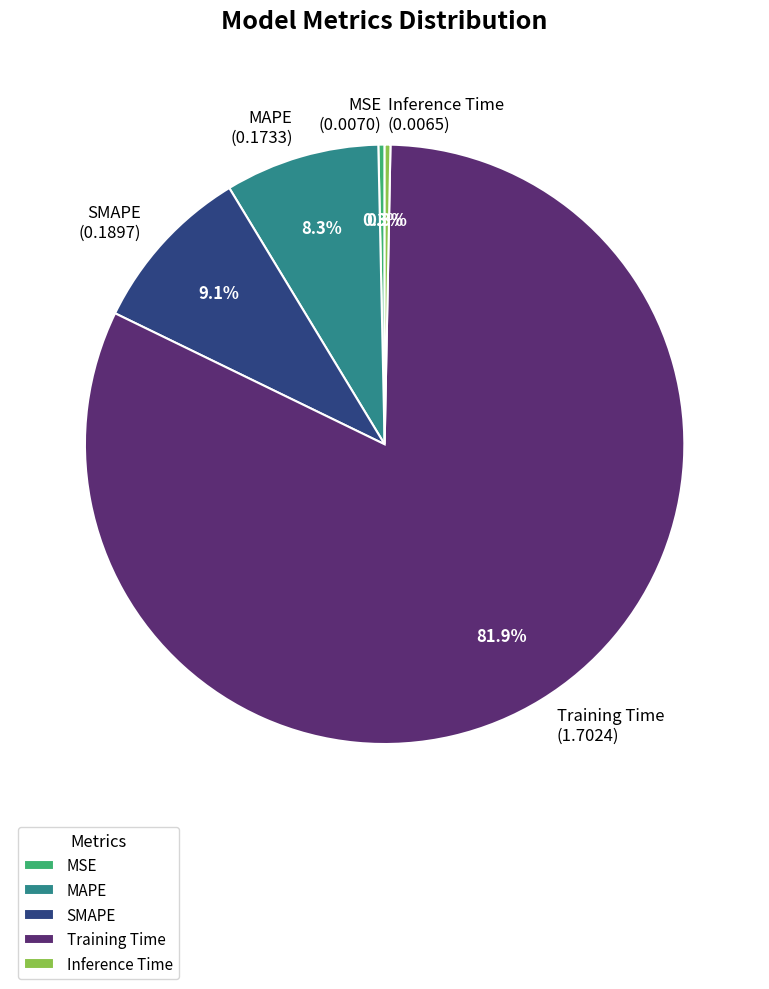

How many segments does this pie chart have?

5